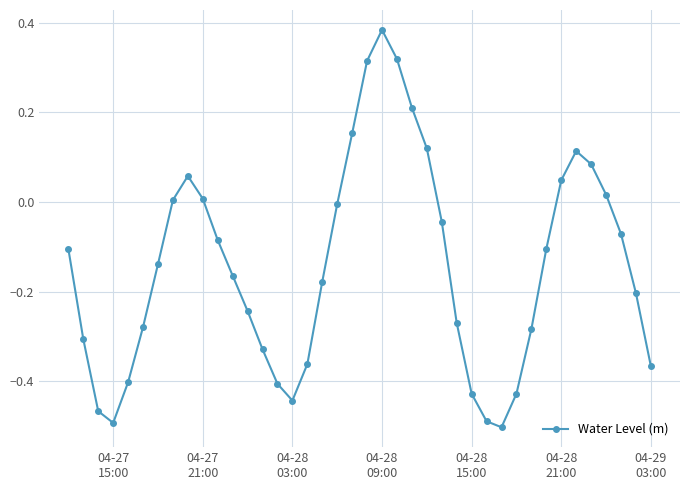

How many points are lower than both their immediate neighbors (excluding endpoints)?

3